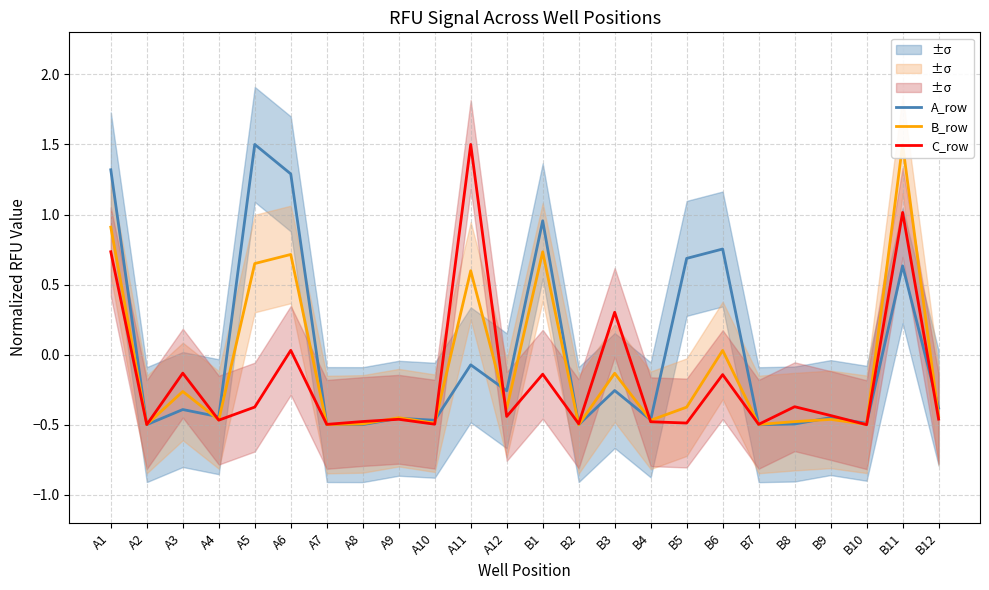

Is the value of A_row at A6 greater than the value of C_row at B3?

Yes